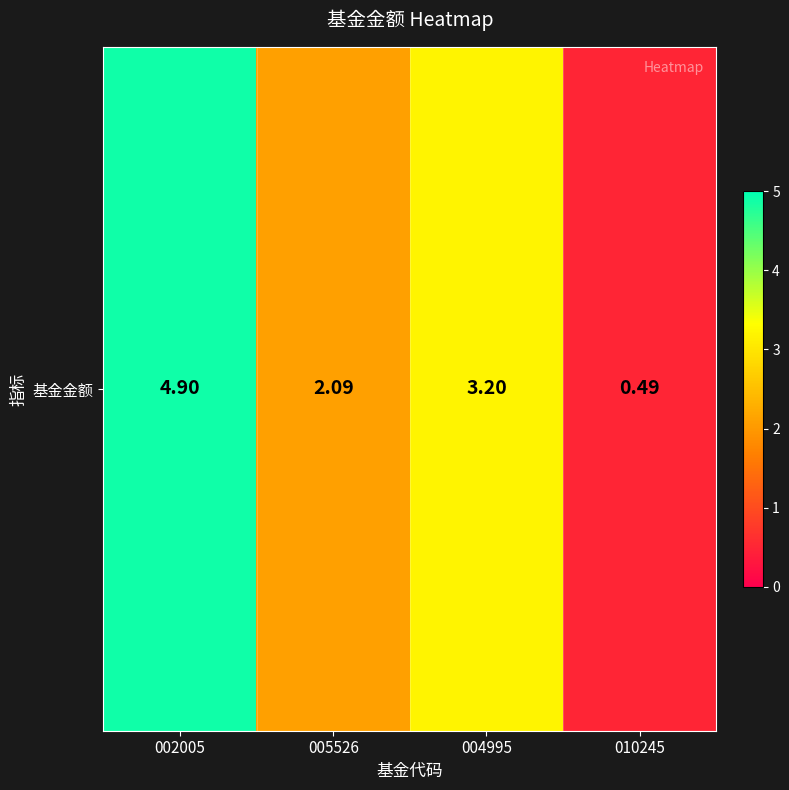

What is the approximate value at 010245?

0.5